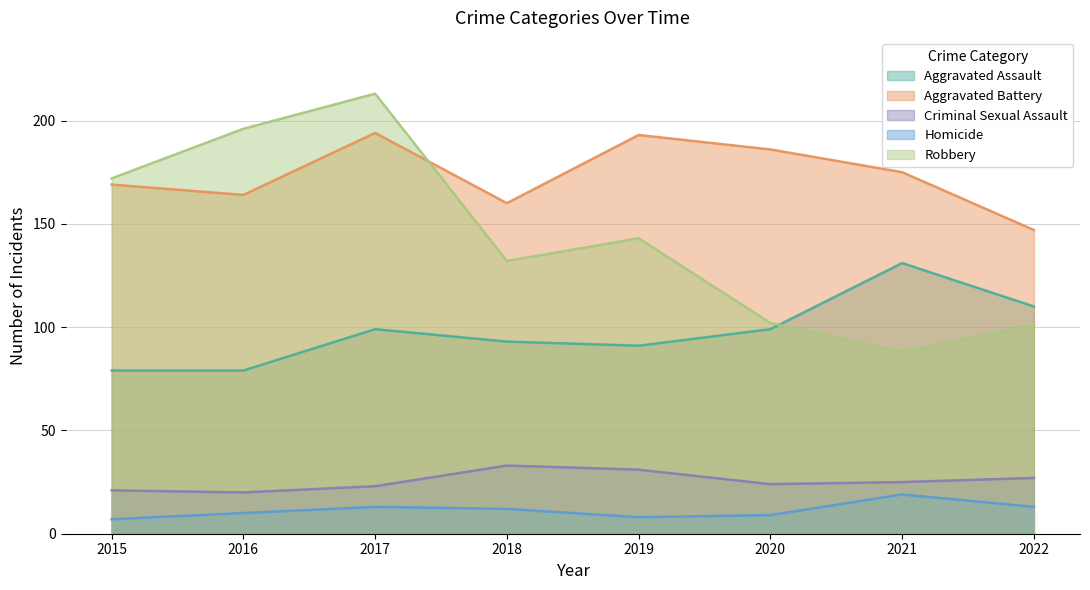

Rank the series at 2016 from highest to lowest value.

Robbery, Aggravated Battery, Aggravated Assault, Criminal Sexual Assault, Homicide